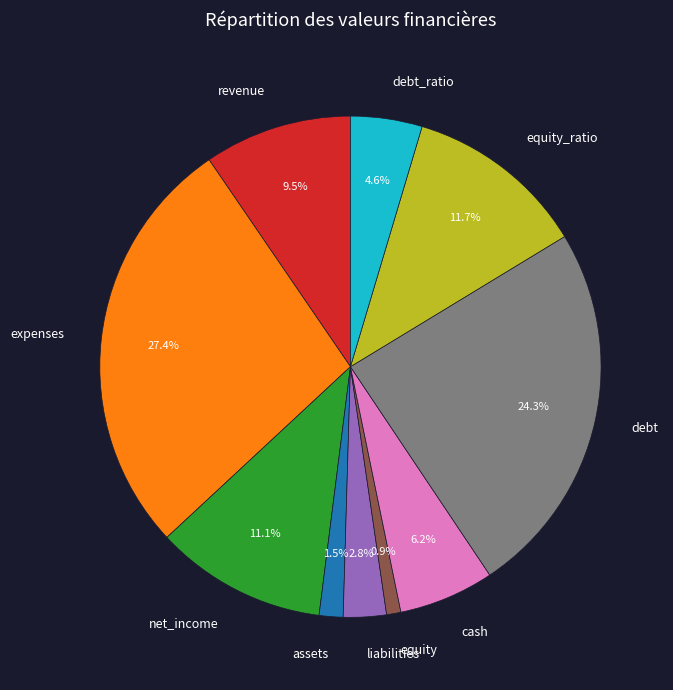

What percentage is the equity_ratio slice, to the nearest percent?

12%